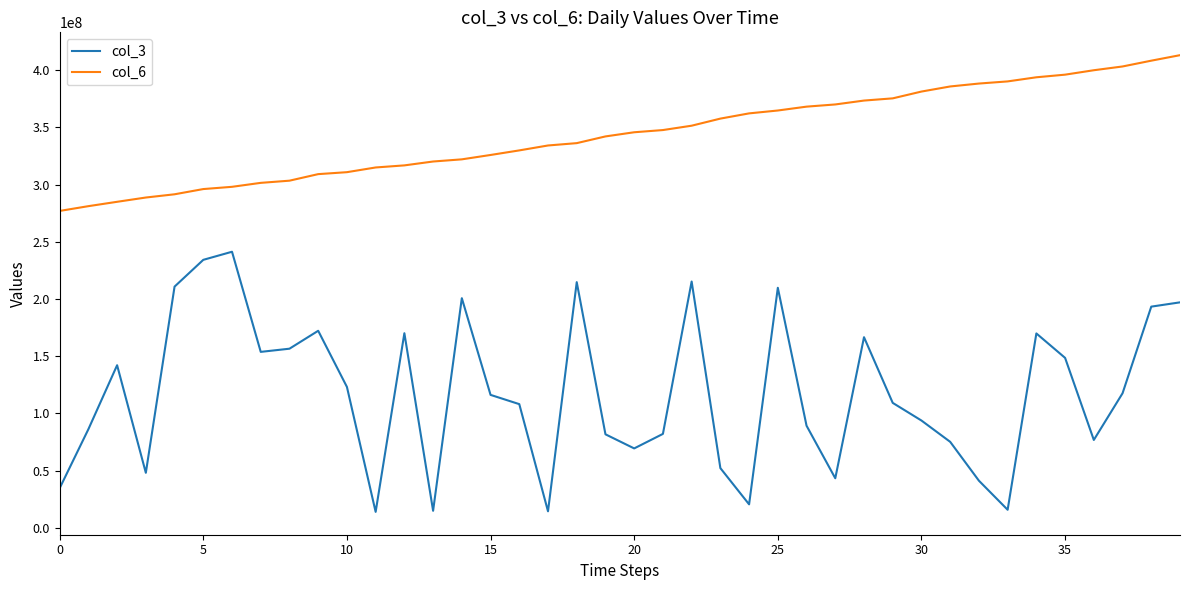

True or false: col_3 and col_6 cross at least once.

False